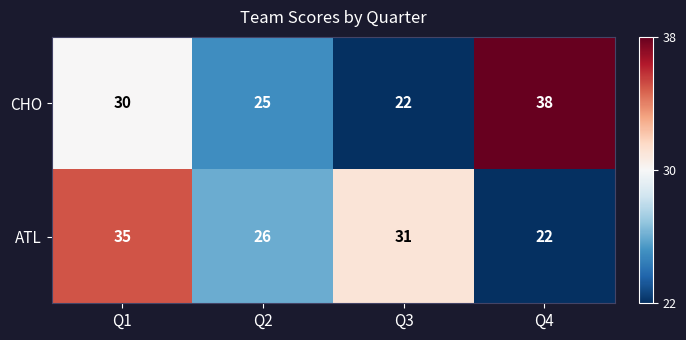

The ATL series shows 15 at Q2. True or false?

False